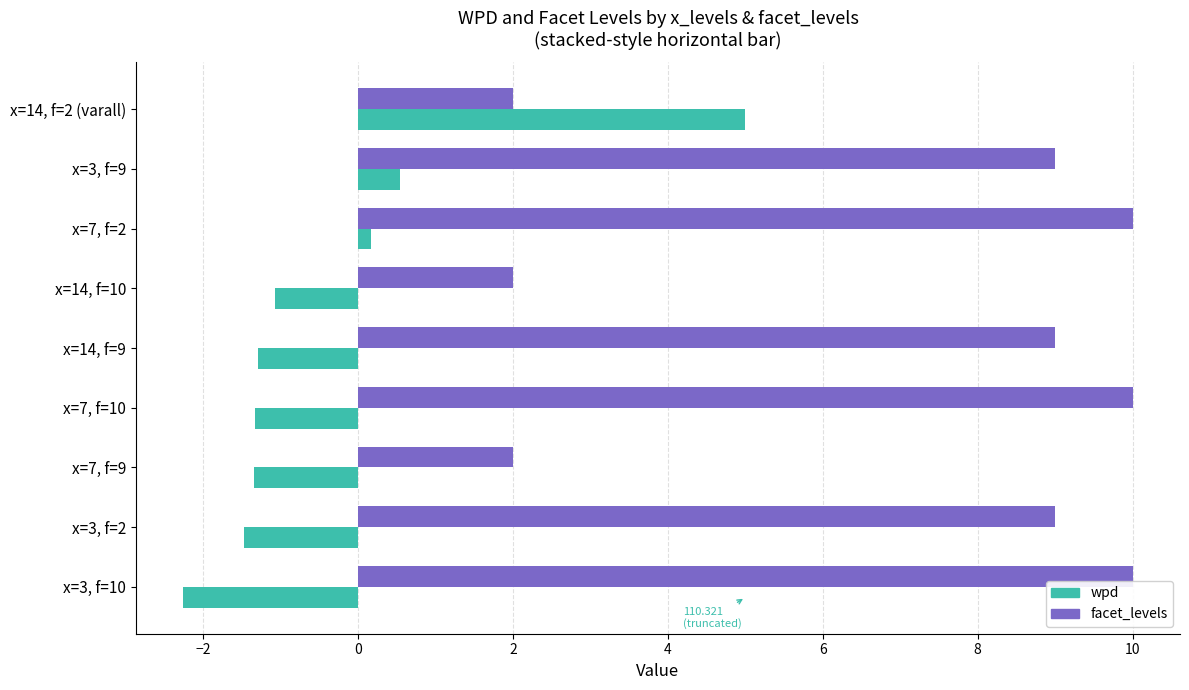

Rank the series at x=7, f=10 from lowest to highest value.

wpd, facet_levels